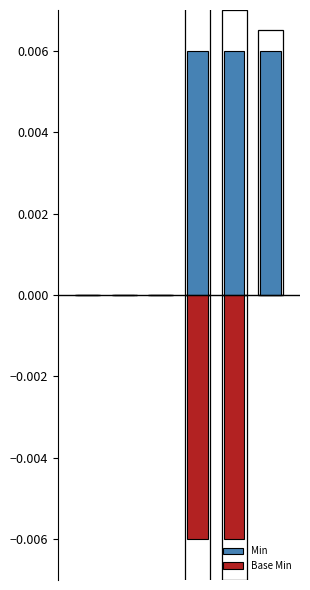

The Min series shows 0.0 at 5. True or false?

False